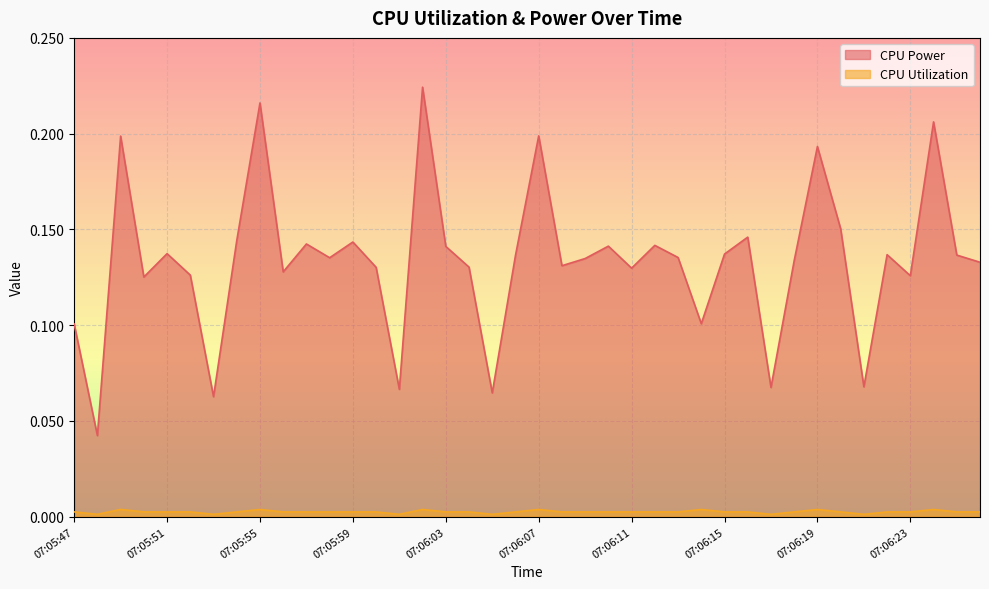

What is the value of the CPU Power point at the 20th from the left?

0.1